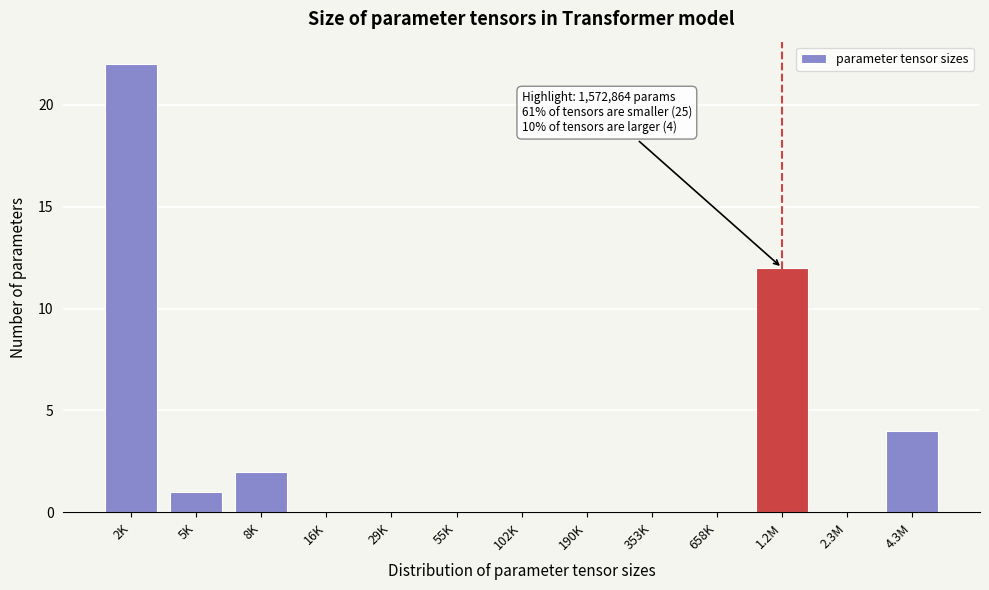

Reading left to right, transcribe all the data shown in this chart.

2K=22	5K=1	8K=2	16K=0	29K=0	55K=0	102K=0	190K=0	353K=0	658K=0	1.2M=12	2.3M=0	4.3M=4